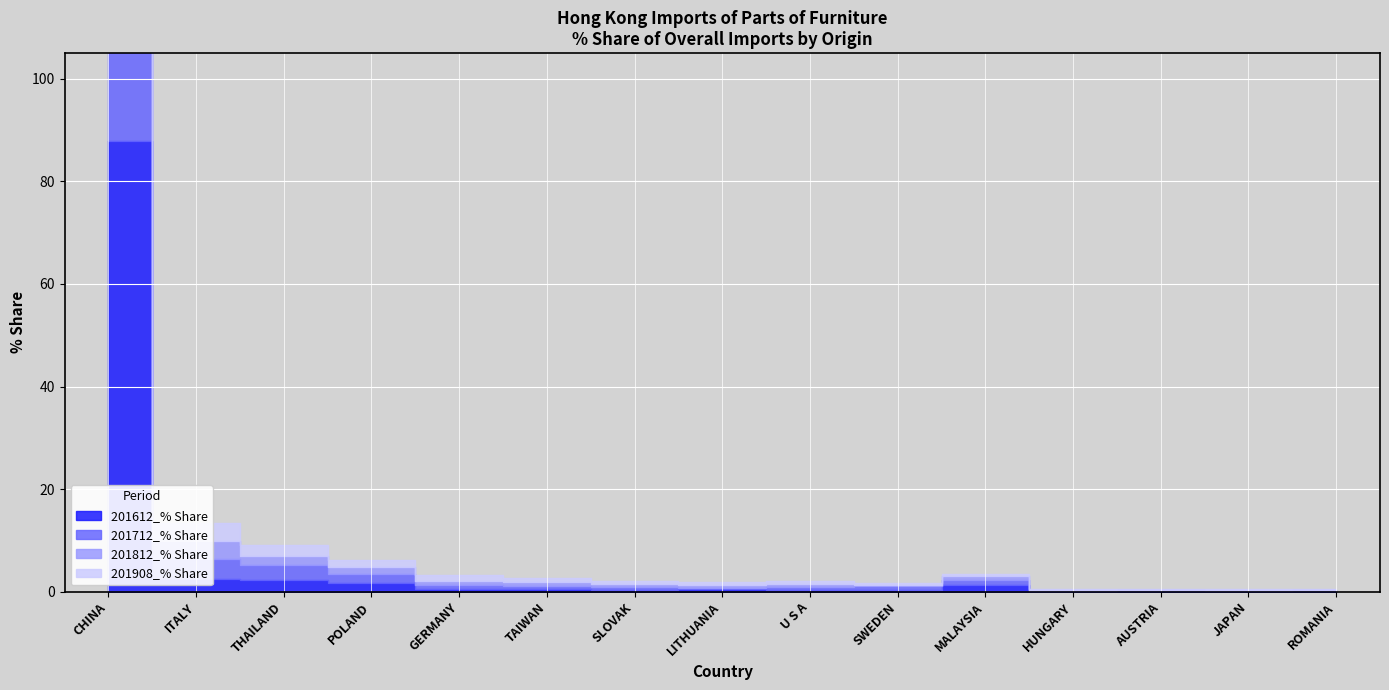

How many interior local peaks does the 201712_% Share series have?

1